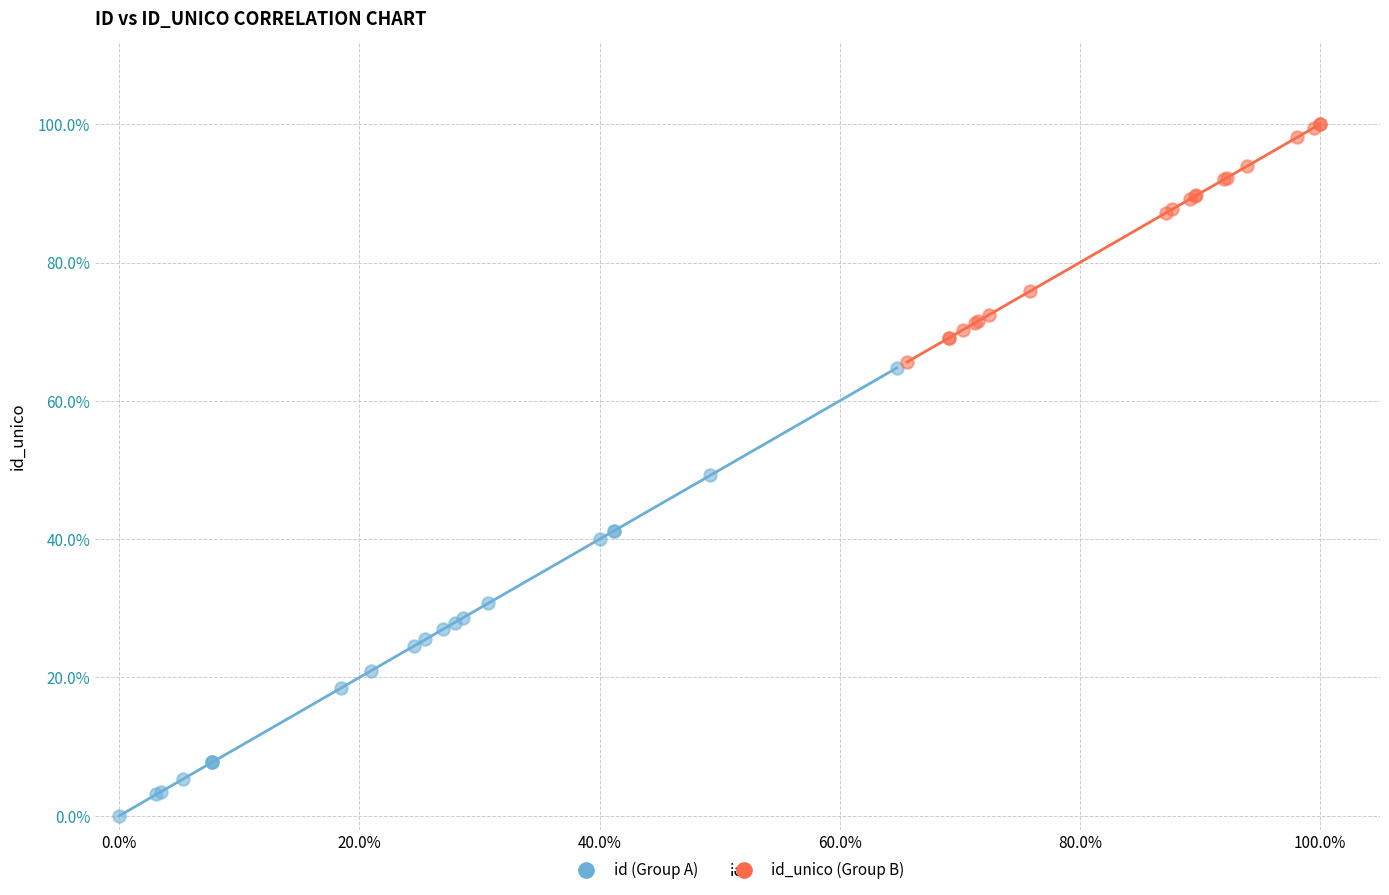

Which series reaches the minimum Y coordinate?

id (Group A)